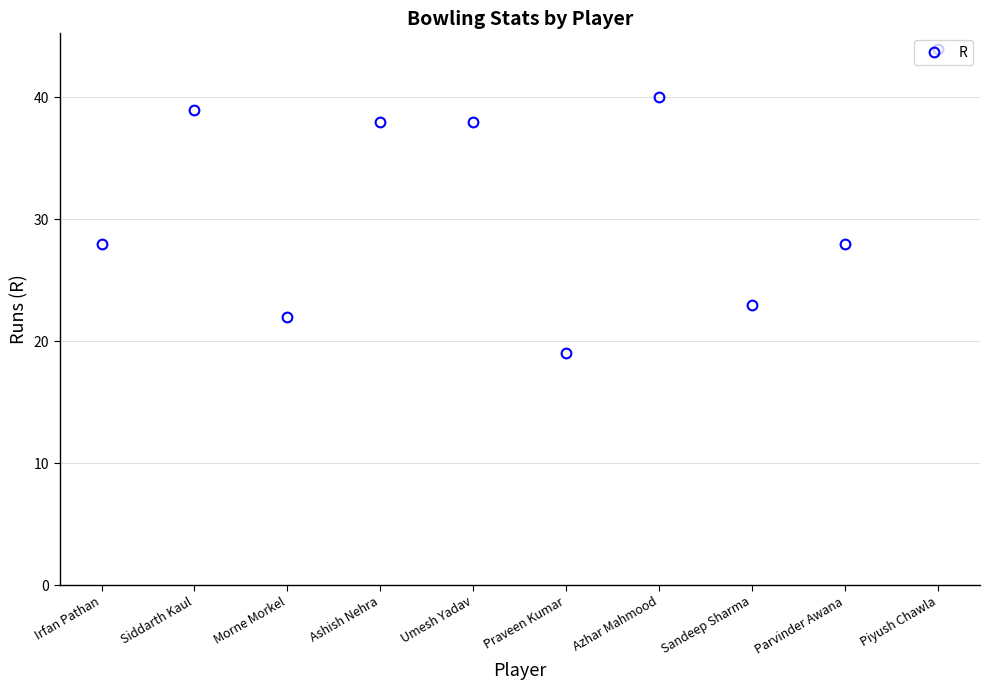

What is the greatest value displayed?

44